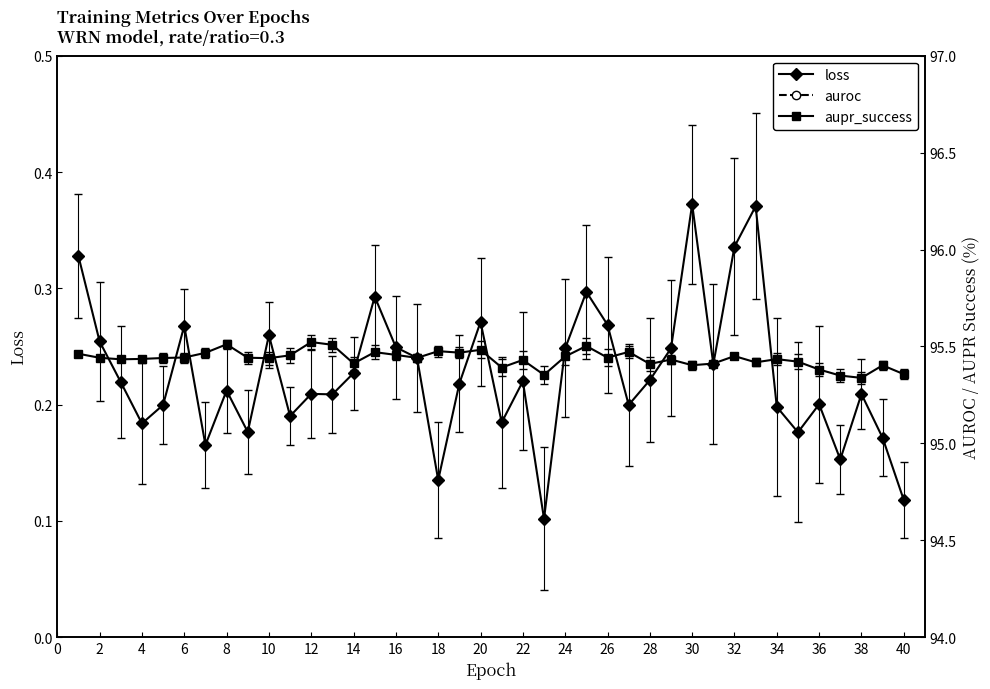

How many loss values are between 0 and 1?

40